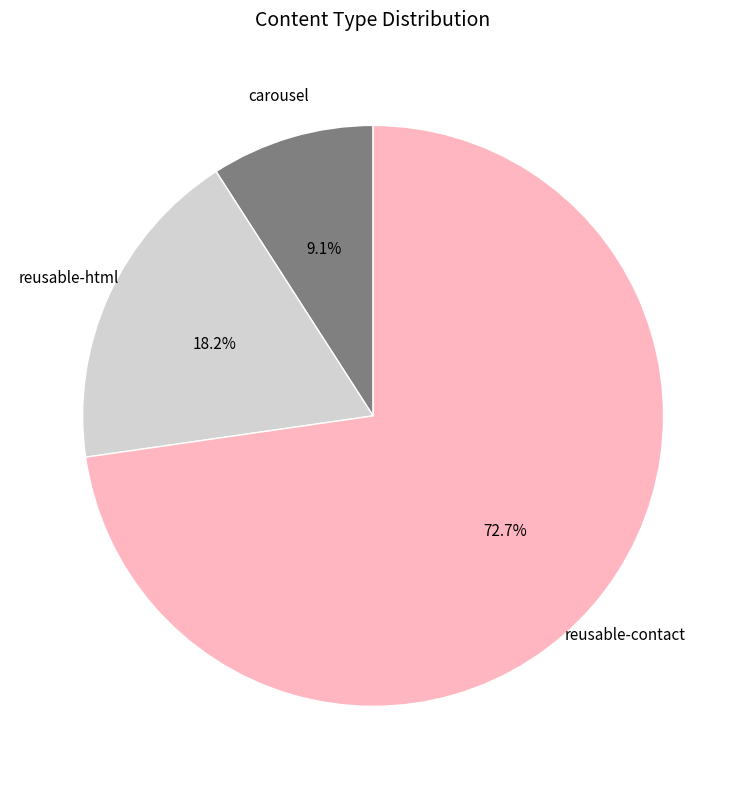

What percentage is the carousel slice, to the nearest percent?

9%